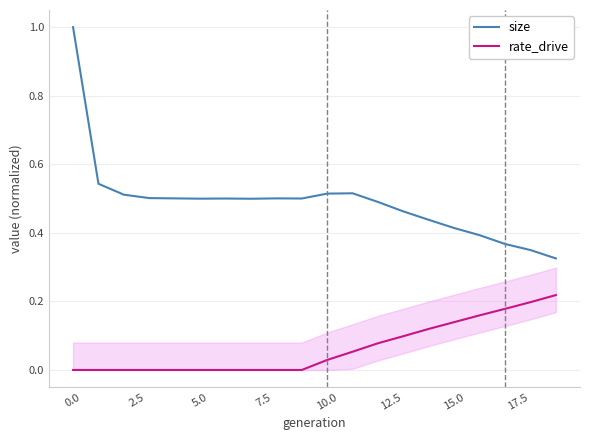

True or false: size and rate_drive cross at least once.

False